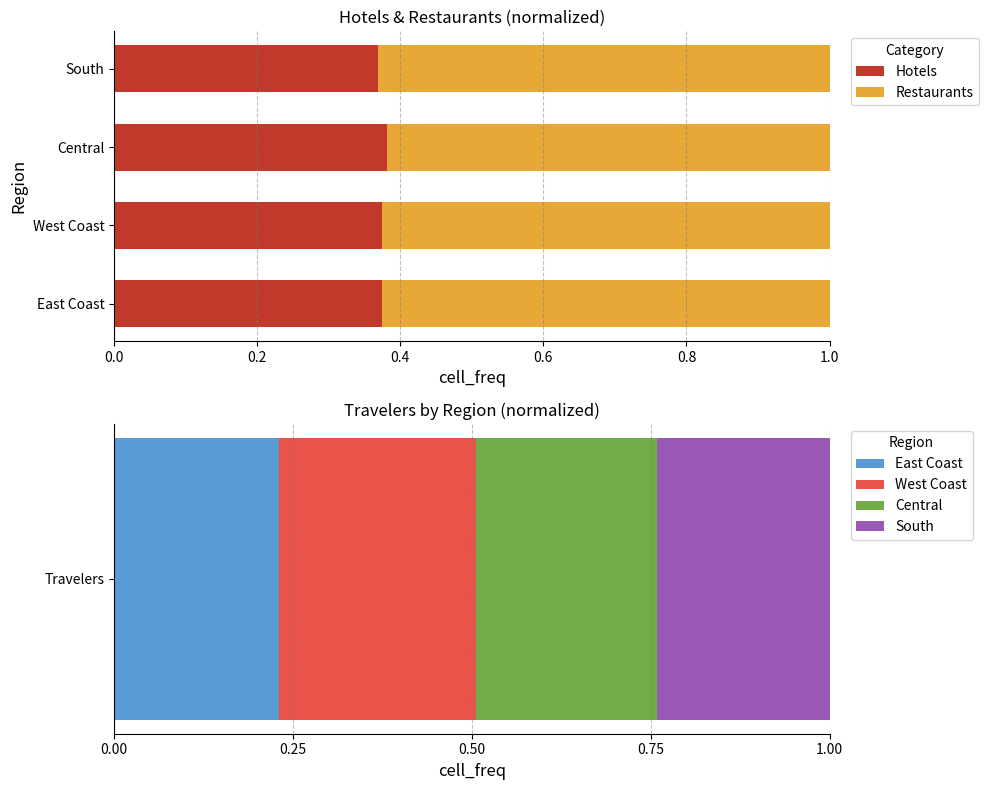

What is the value of the Hotels bar at the 3rd from the left?

0.4